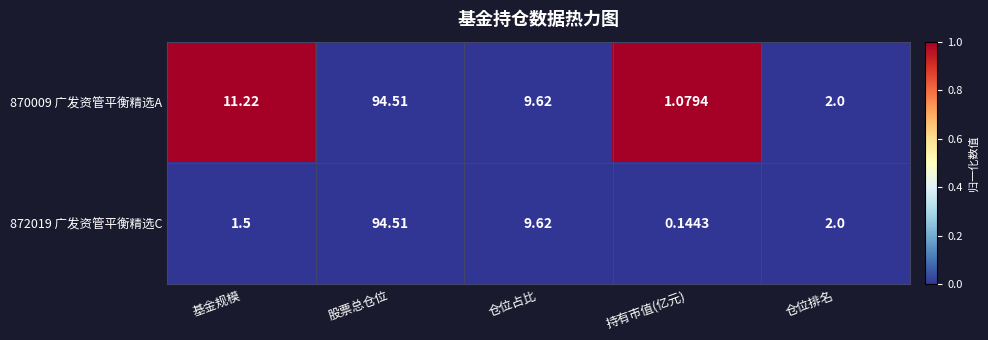

Which category has the highest value across all series?

股票总仓位